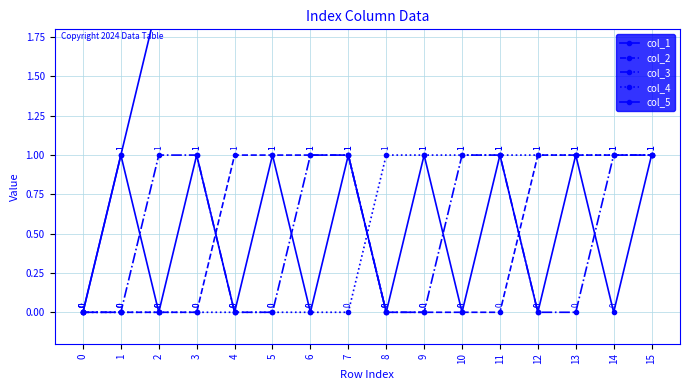

Which label corresponds to the largest value in the chart?

15